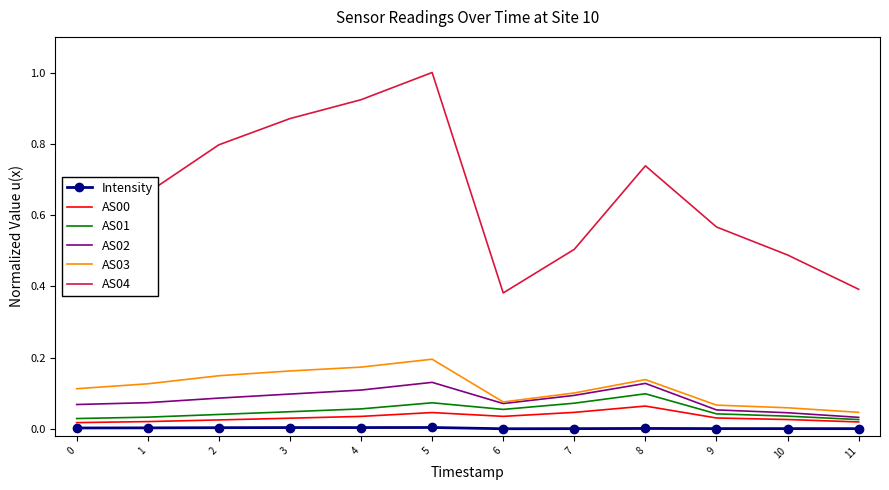

Is the value of AS01 at 7 greater than the value of AS00 at 2?

Yes